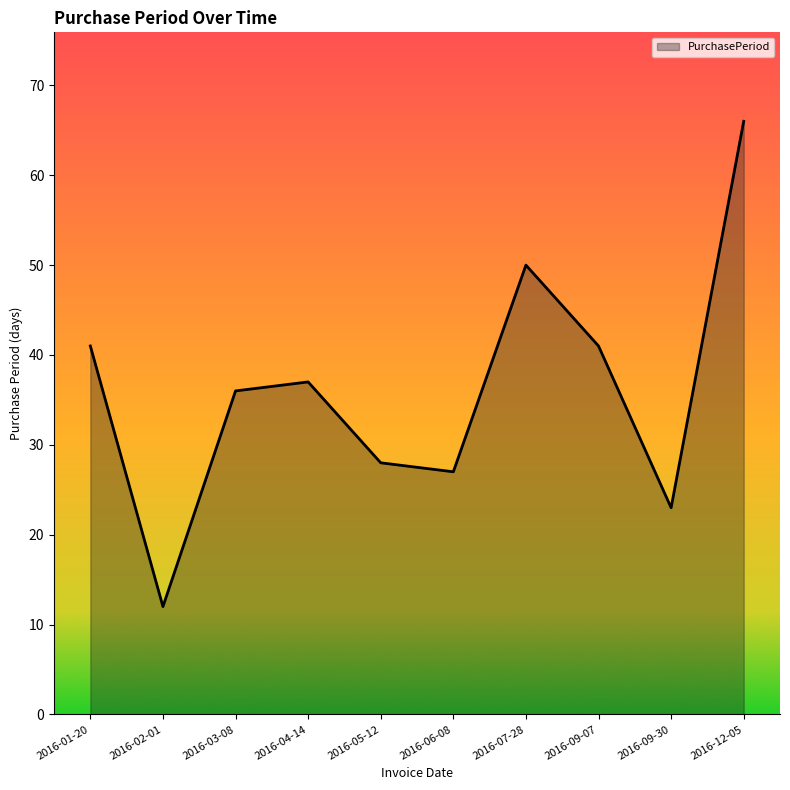

The value at 2016-04-14 is 37. True or false?

True